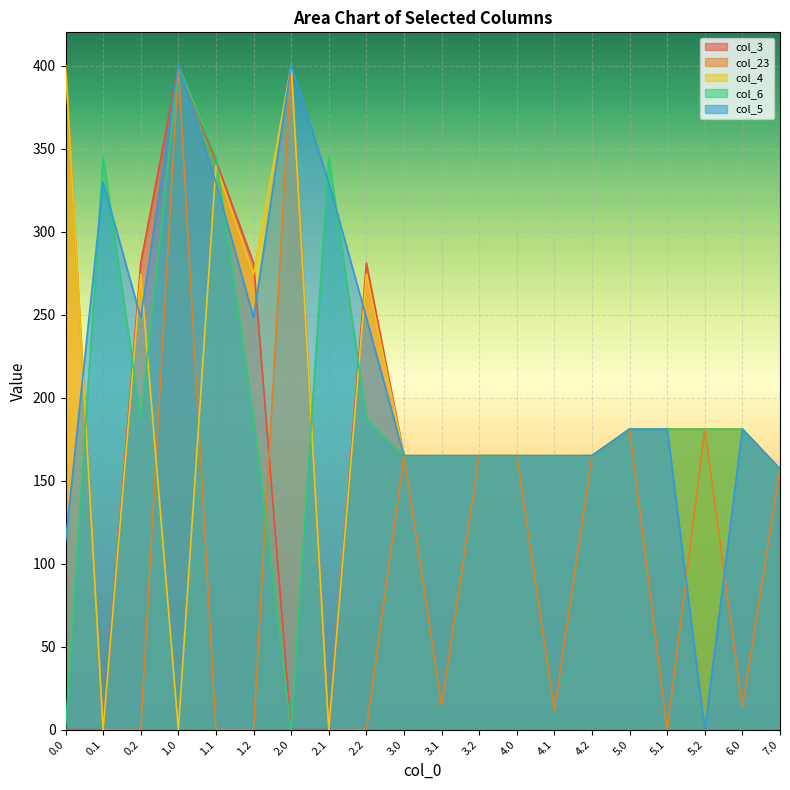

Reading right to left, transcribe all the data shown in this chart.

col_3: 7.0=157.0	6.0=181.0	5.2=181.0	5.1=181.0	5.0=181.0	4.2=165.0	4.1=165.0	4.0=165.0	3.2=165.0	3.1=165.0	3.0=165.0	2.2=281.0	2.1=0.0	2.0=0.0	1.2=281.0	1.1=342.7	1.0=400.0	0.2=281.0	0.1=0.0	0.0=0.0
col_23: 7.0=157.0	6.0=13.6	5.2=181.0	5.1=0.0	5.0=181.0	4.2=165.0	4.1=11.5	4.0=165.0	3.2=165.0	3.1=14.7	3.0=165.0	2.2=0.0	2.1=0.0	2.0=400.0	1.2=0.0	1.1=0.0	1.0=400.0	0.2=0.0	0.1=0.0	0.0=400.0
col_4: 7.0=157.0	6.0=181.0	5.2=181.0	5.1=181.0	5.0=181.0	4.2=165.0	4.1=165.0	4.0=165.0	3.2=165.0	3.1=165.0	3.0=165.0	2.2=274.4	2.1=0.0	2.0=400.0	1.2=274.4	1.1=339.6	1.0=0.0	0.2=274.4	0.1=0.0	0.0=400.0
col_6: 7.0=157.0	6.0=181.0	5.2=181.0	5.1=181.0	5.0=181.0	4.2=165.0	4.1=165.0	4.0=165.0	3.2=165.0	3.1=165.0	3.0=165.0	2.2=187.1	2.1=345.2	2.0=0.0	1.2=187.1	1.1=345.2	1.0=400.0	0.2=187.1	0.1=345.2	0.0=0.0
col_5: 7.0=157.0	6.0=181.0	5.2=0.0	5.1=181.0	5.0=181.0	4.2=165.0	4.1=165.0	4.0=165.0	3.2=165.0	3.1=165.0	3.0=165.0	2.2=248.1	2.1=329.5	2.0=400.0	1.2=248.1	1.1=329.5	1.0=400.0	0.2=248.1	0.1=329.5	0.0=113.3